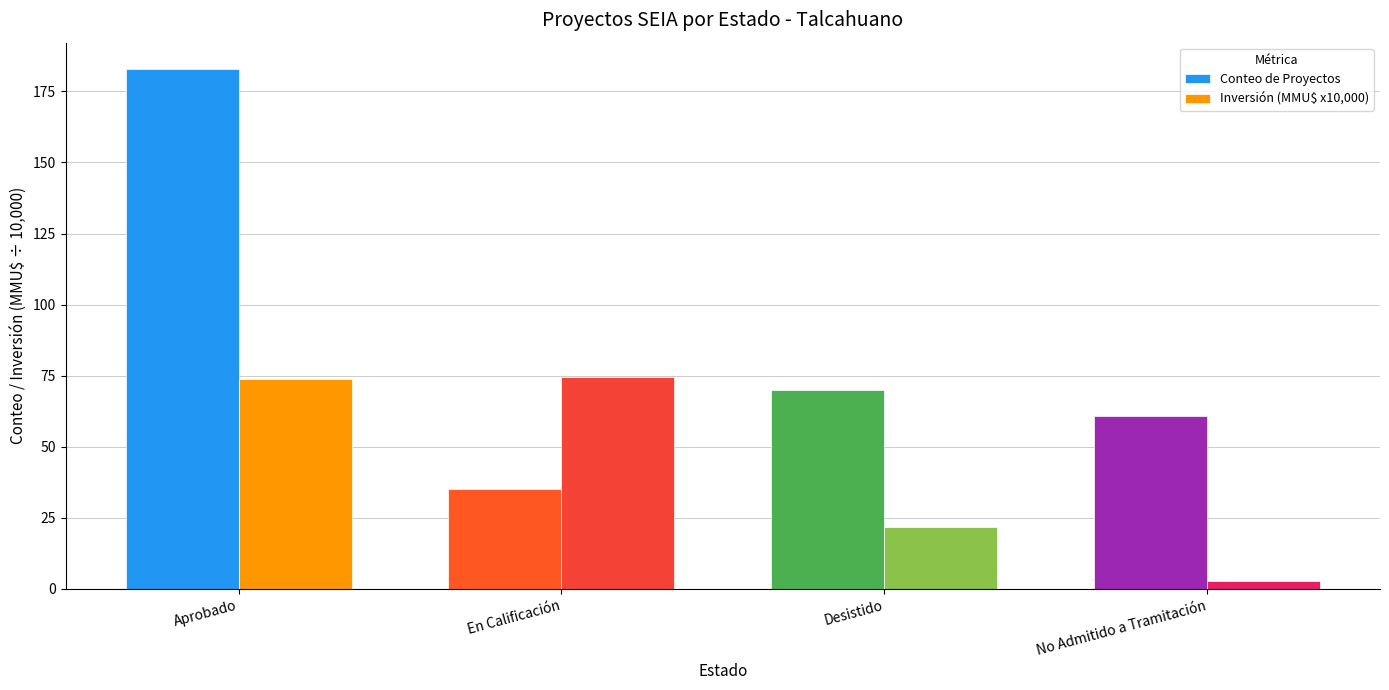

The Conteo de Proyectos series shows 35.0 at En Calificación. True or false?

True